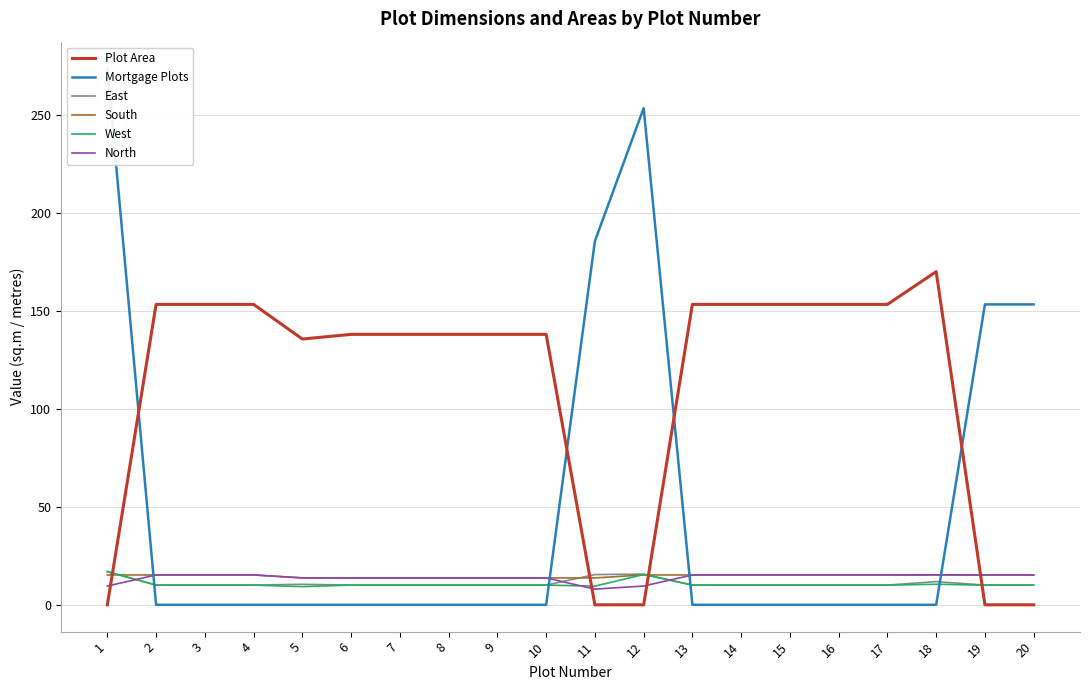

What is the total value across all series at 16?

203.9